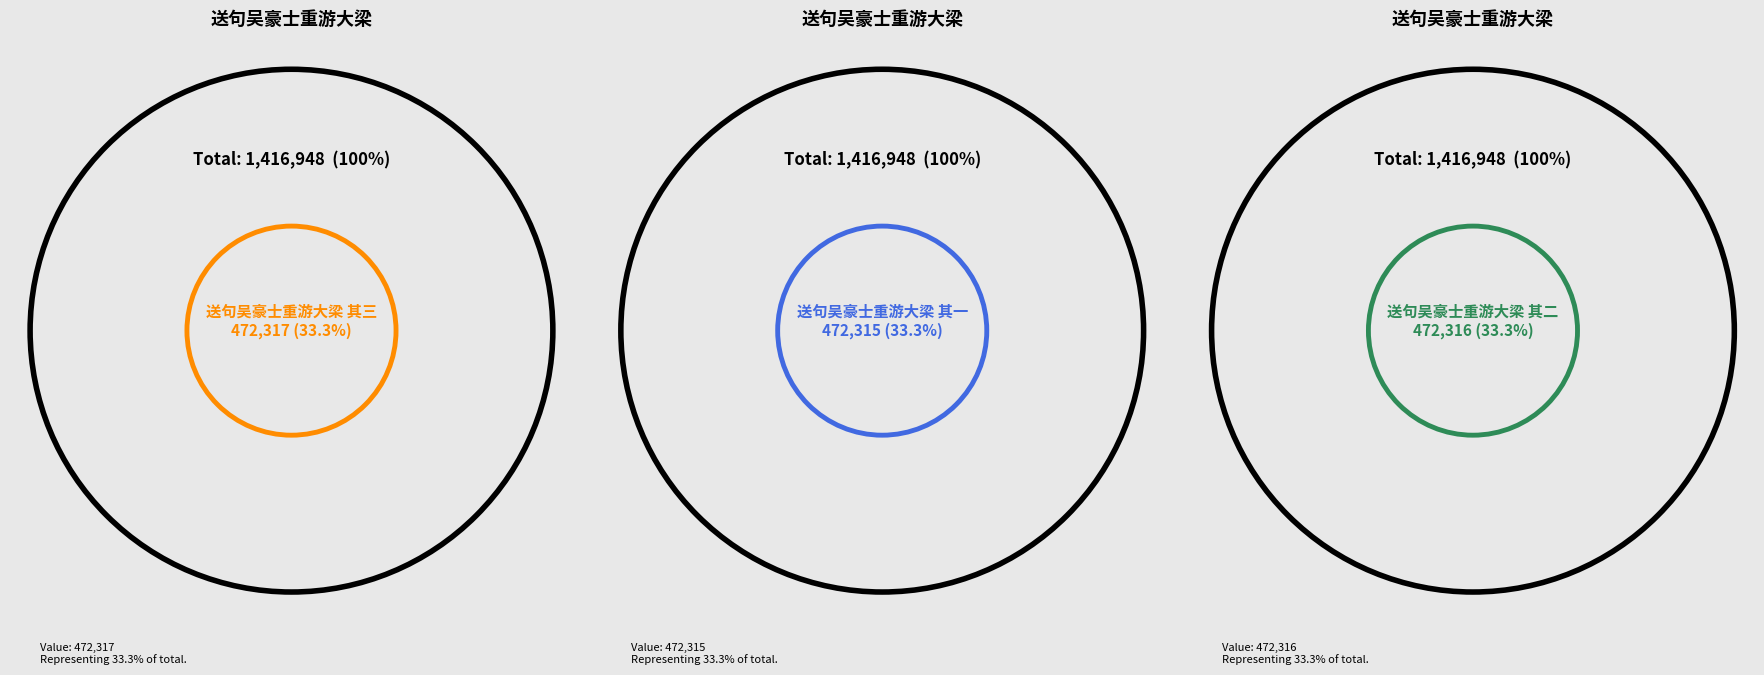

What percentage is the 送句吴豪士重游大梁 其三 slice, to the nearest percent?

33%